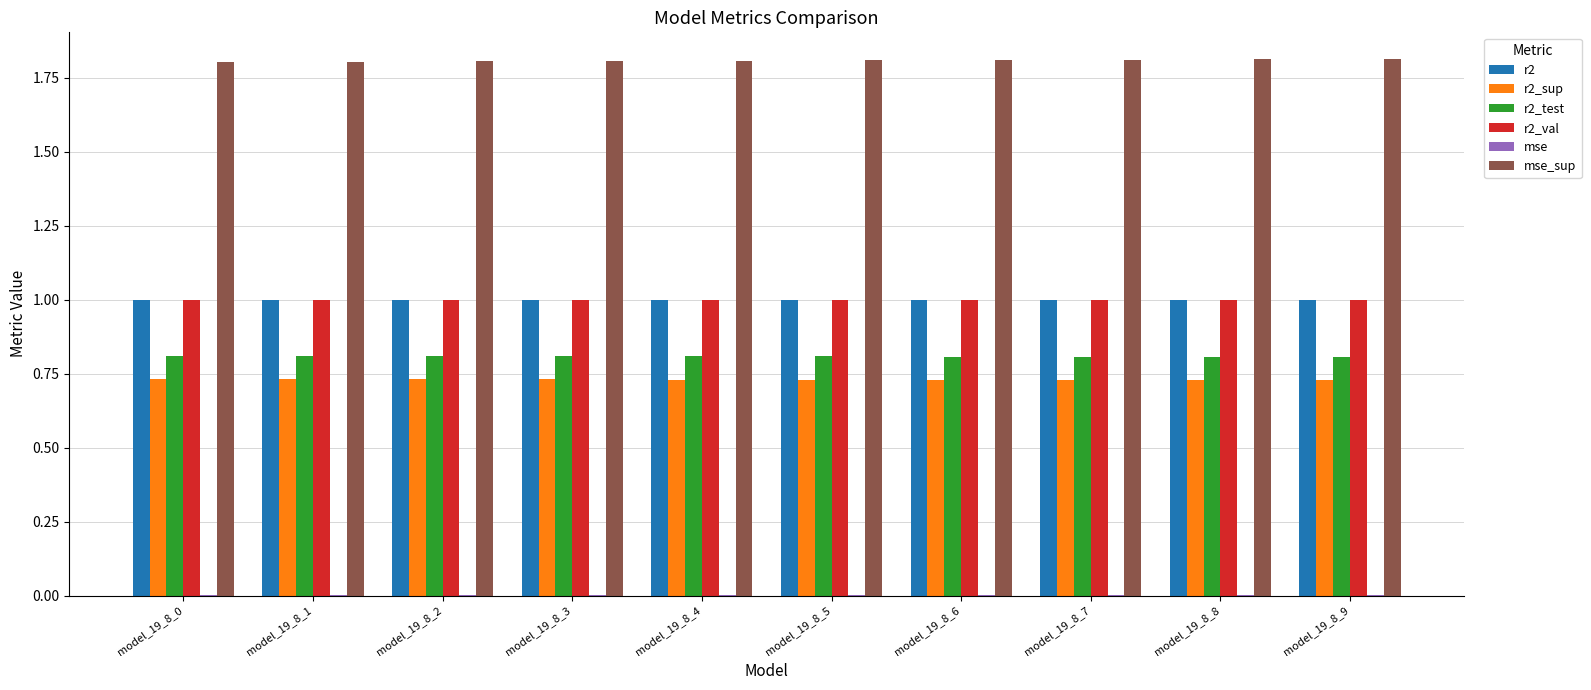

What is the greatest value displayed?

1.8